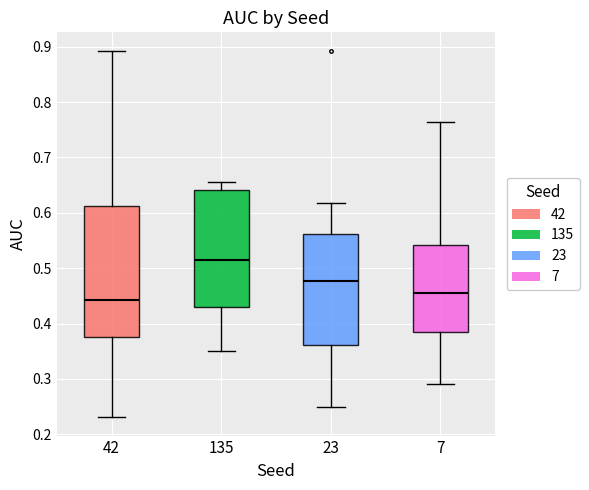

Where does the upper whisker of the box at x = 135 end on the y-axis? The values are not printed on the chart, so give them approximately, as read against the axis.

0.65